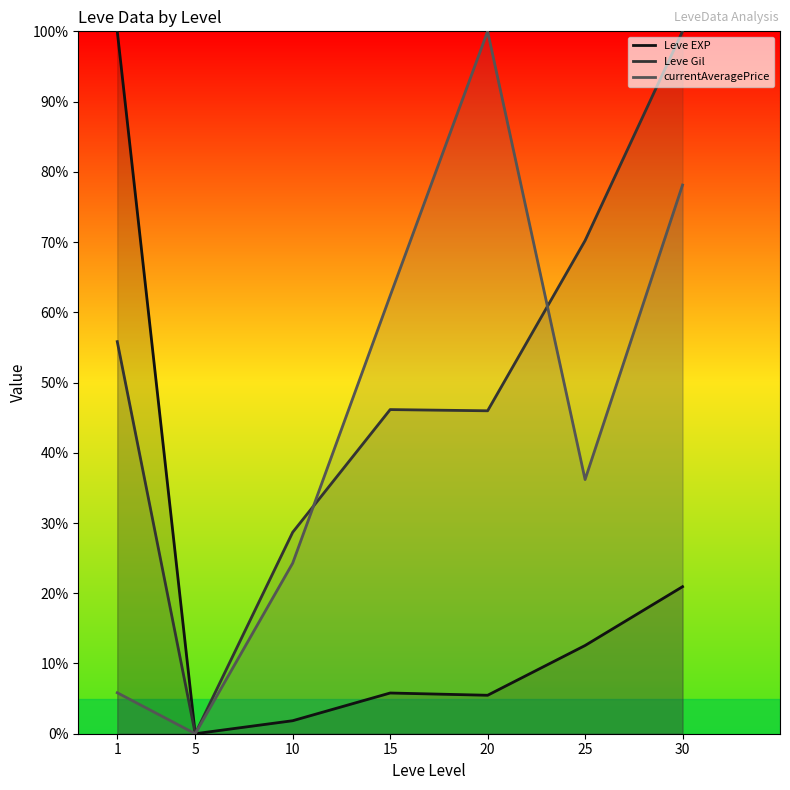

List the series in order of their peak value, highest first.

Leve EXP, Leve Gil, currentAveragePrice